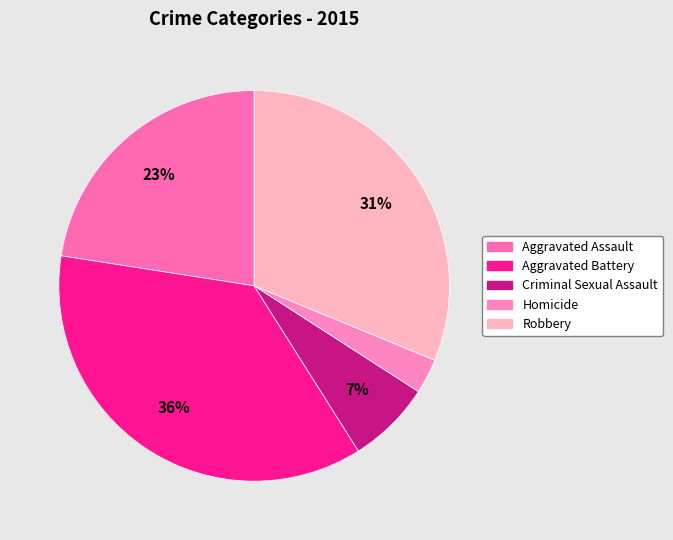

What percentage is the Criminal Sexual Assault slice, to the nearest percent?

7%